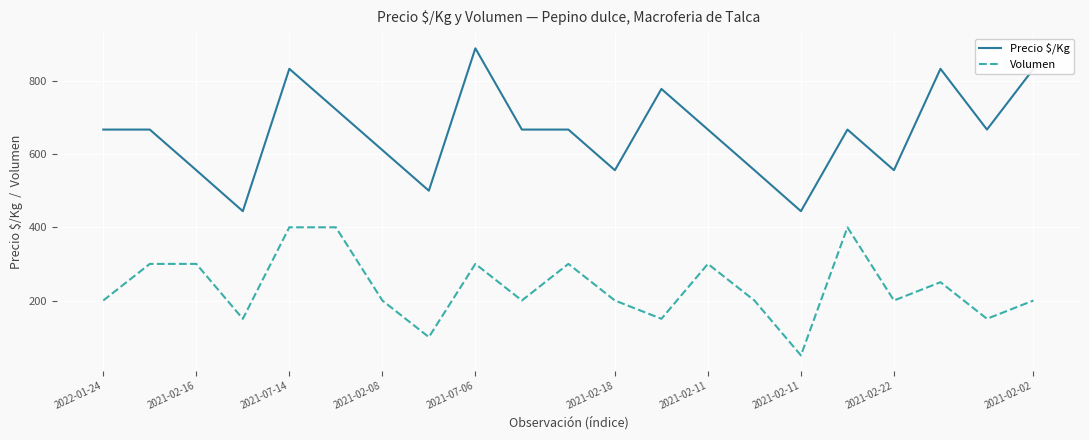

True or false: Precio $/Kg and Volumen intersect in this chart.

False